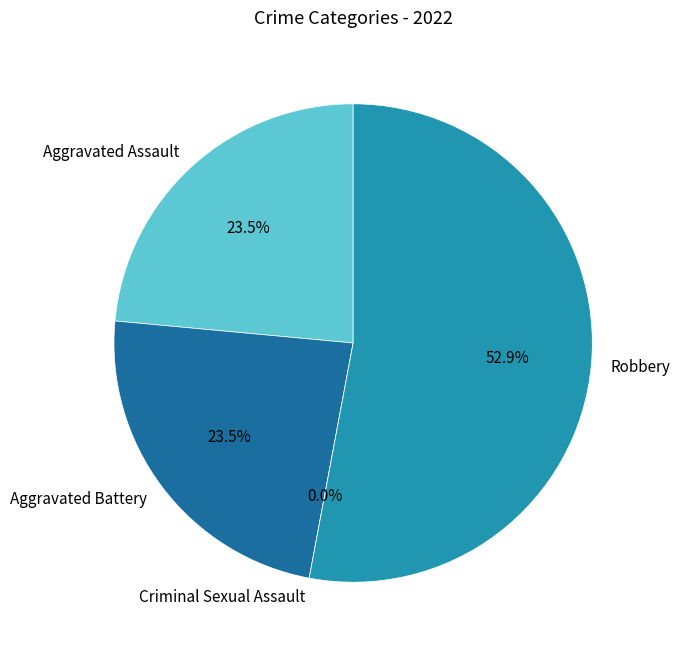

How many slices are in this pie chart?

4